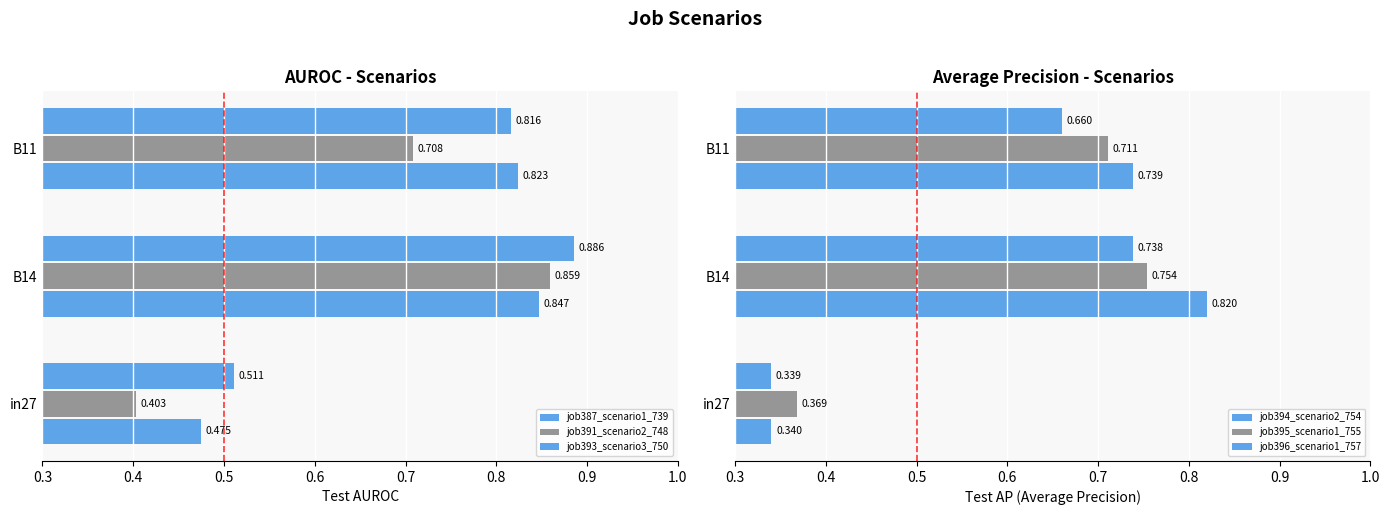

The job391_scenario2_748 series shows 0.7 at B11. True or false?

True